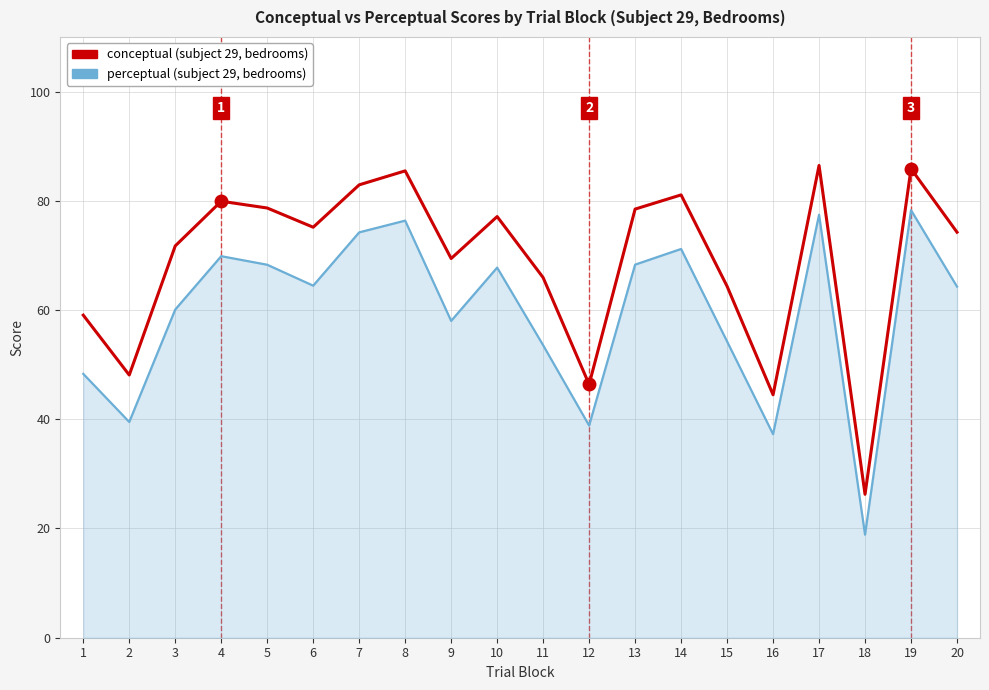

How many lines are shown in the chart?

2